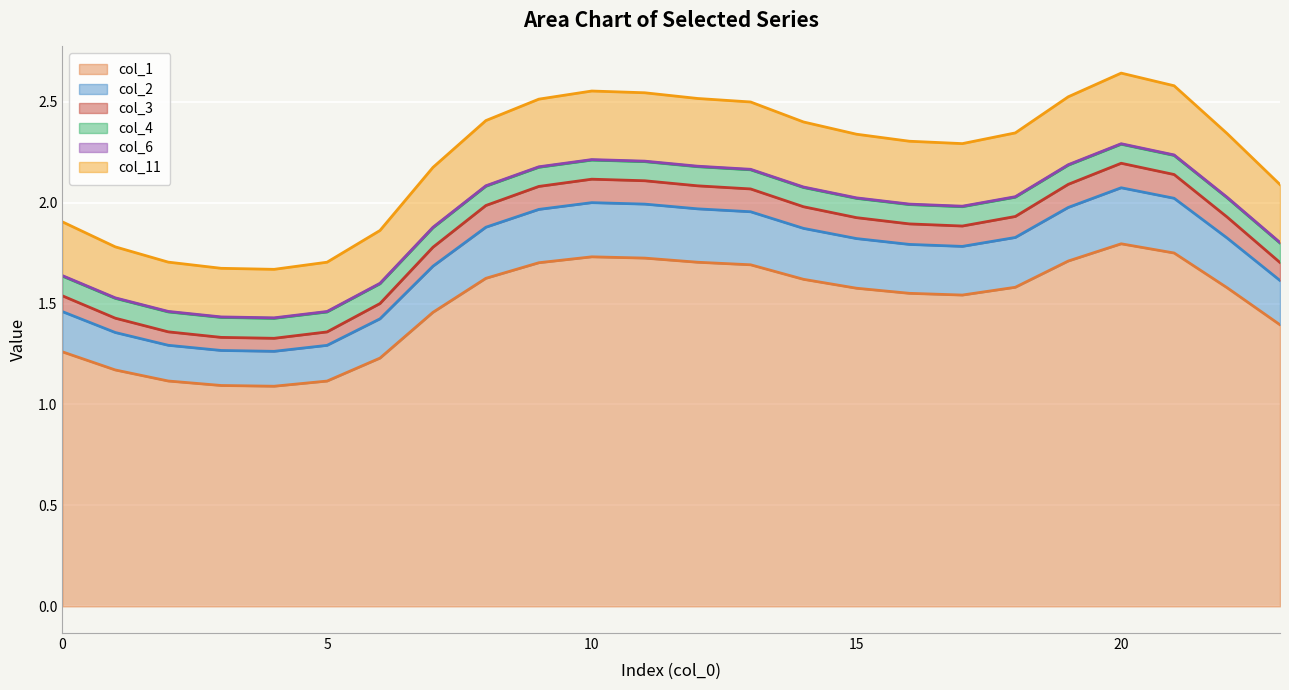

What is the difference between the maximum and minimum values in the col_6 series?

0.9